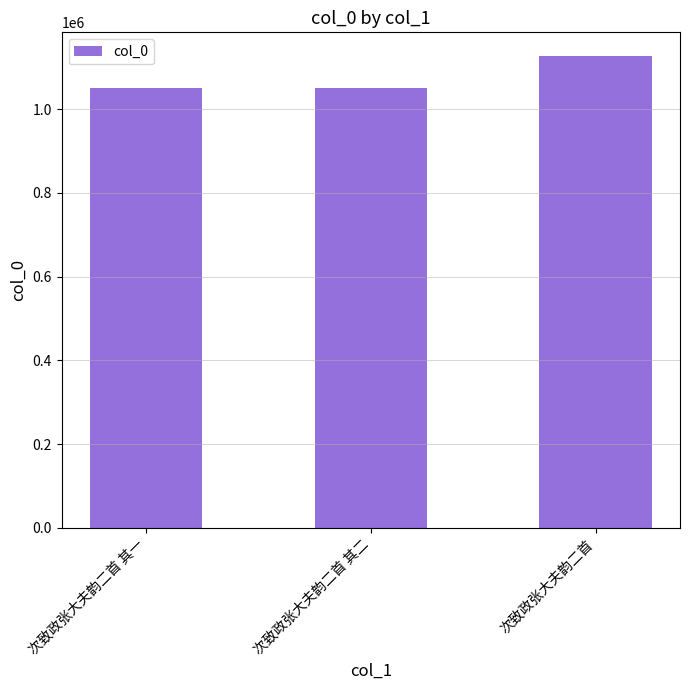

What is the maximum value shown in the chart?

1127515